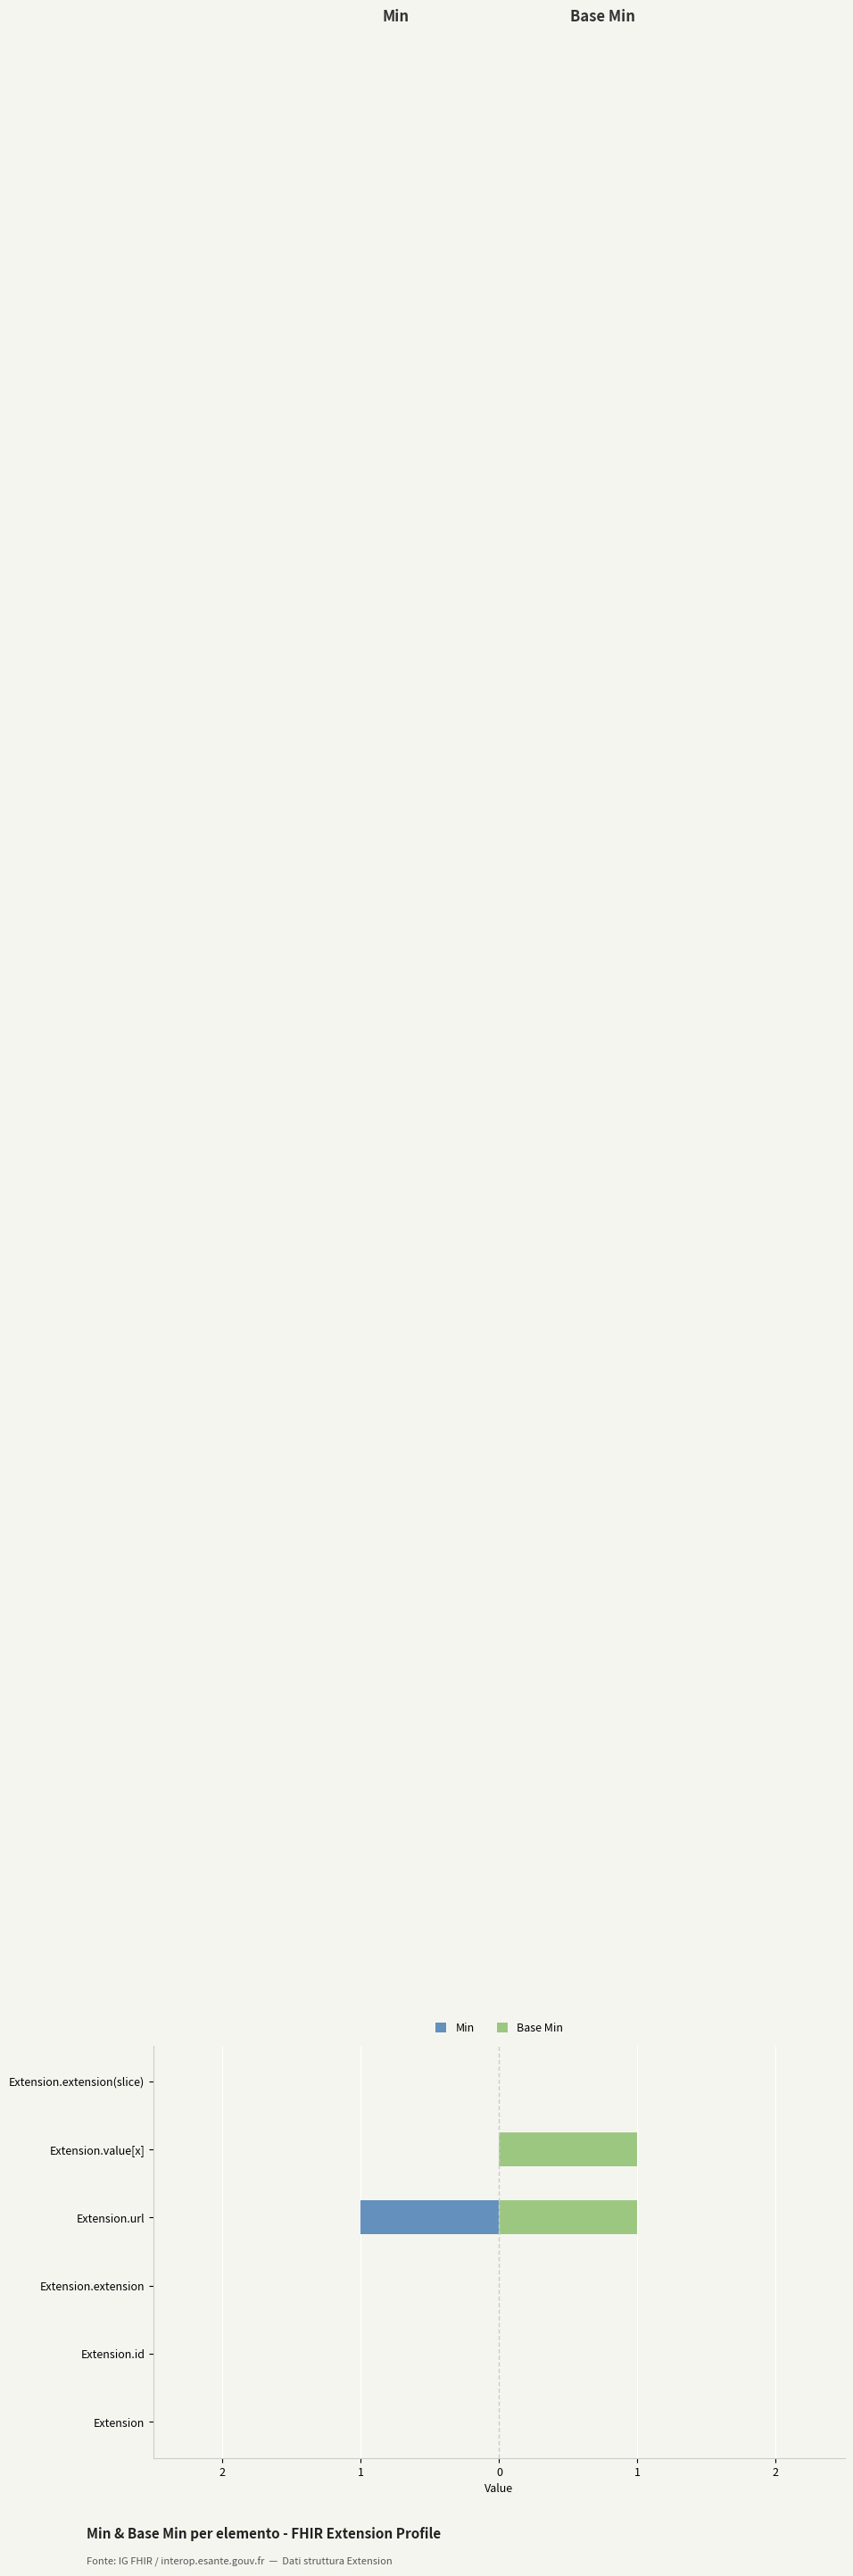

Count the number of categories in the chart.

6